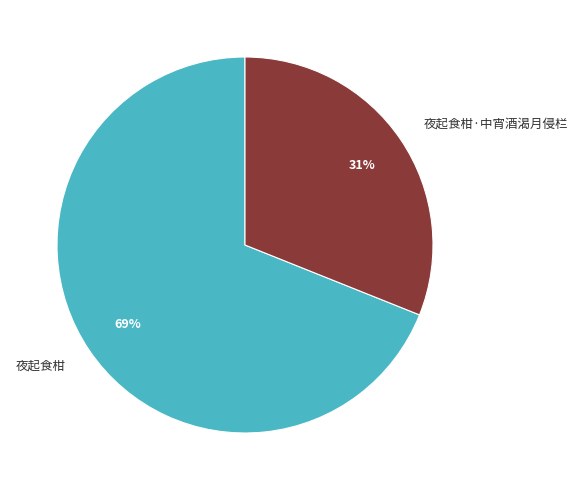

What percentage is the 夜起食柑·中宵酒渴月侵栏 slice, to the nearest percent?

31%